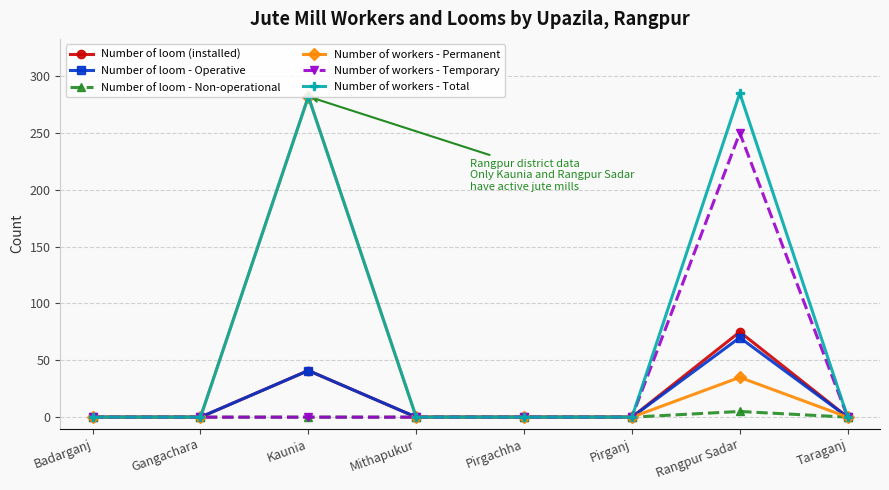

How many lines are shown in the chart?

6